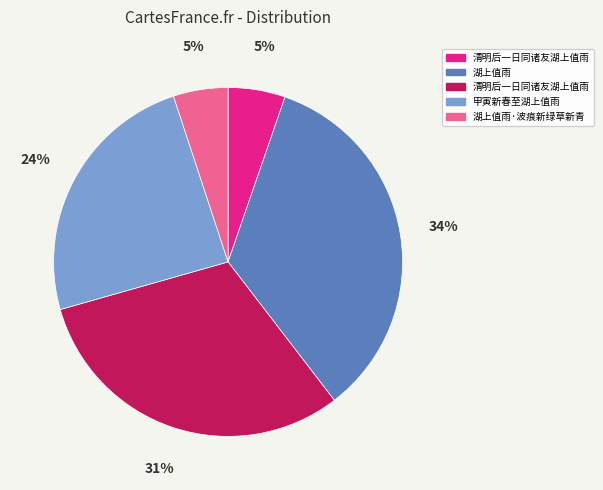

To the nearest percent, what is the difference between the largest and smallest slice percentages?

29%